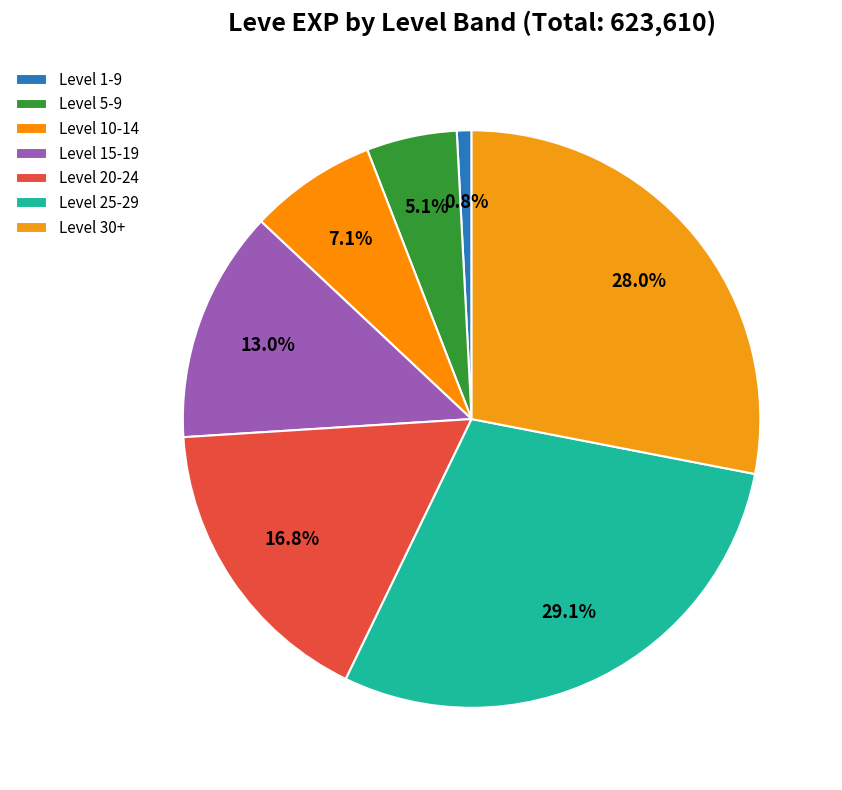

Is there any slice that represents more than half of the pie?

No